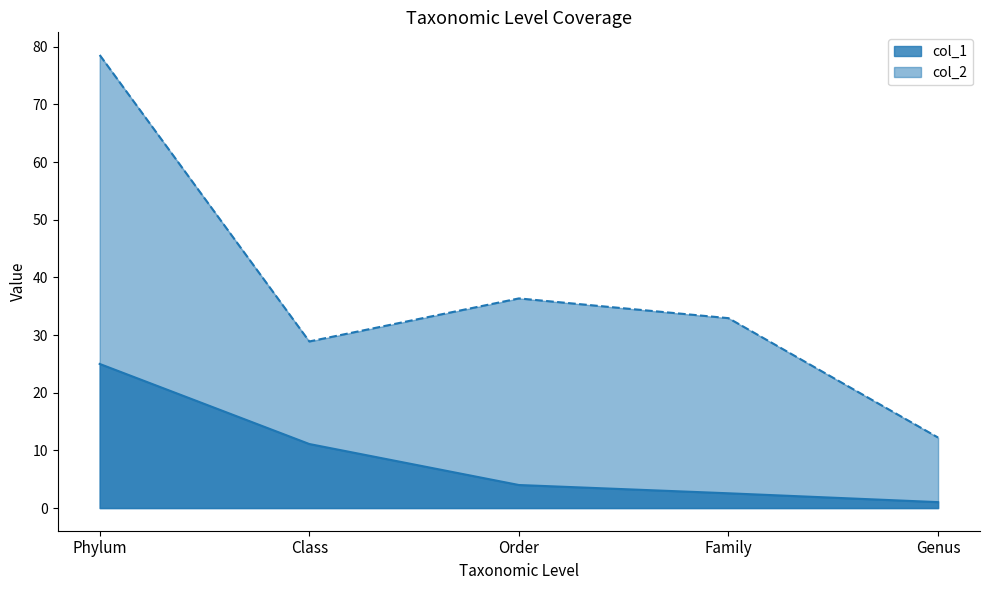

What is the label of the 2nd point from the right?

Family